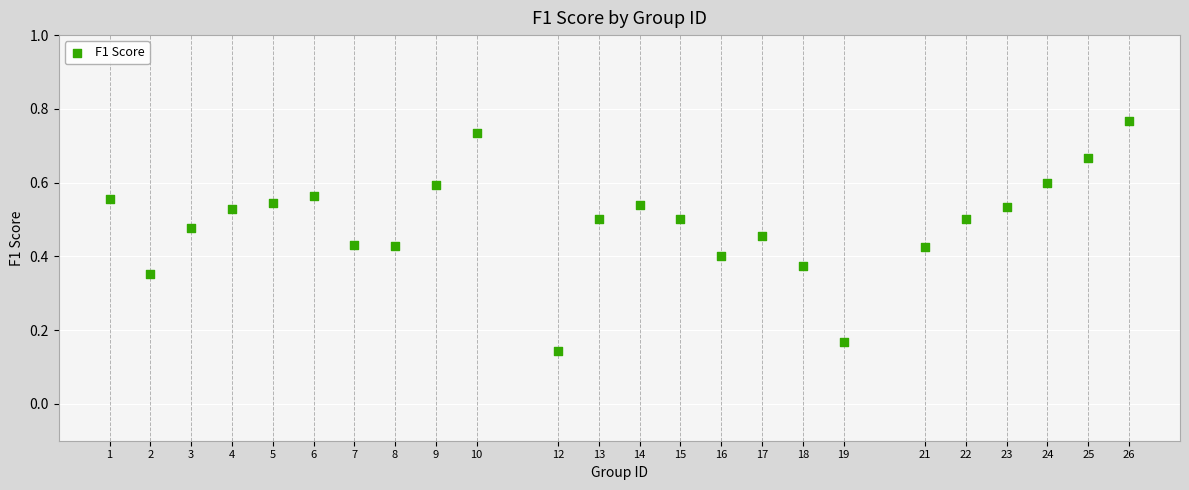

What is the range of X values (max minus min)?

25.0